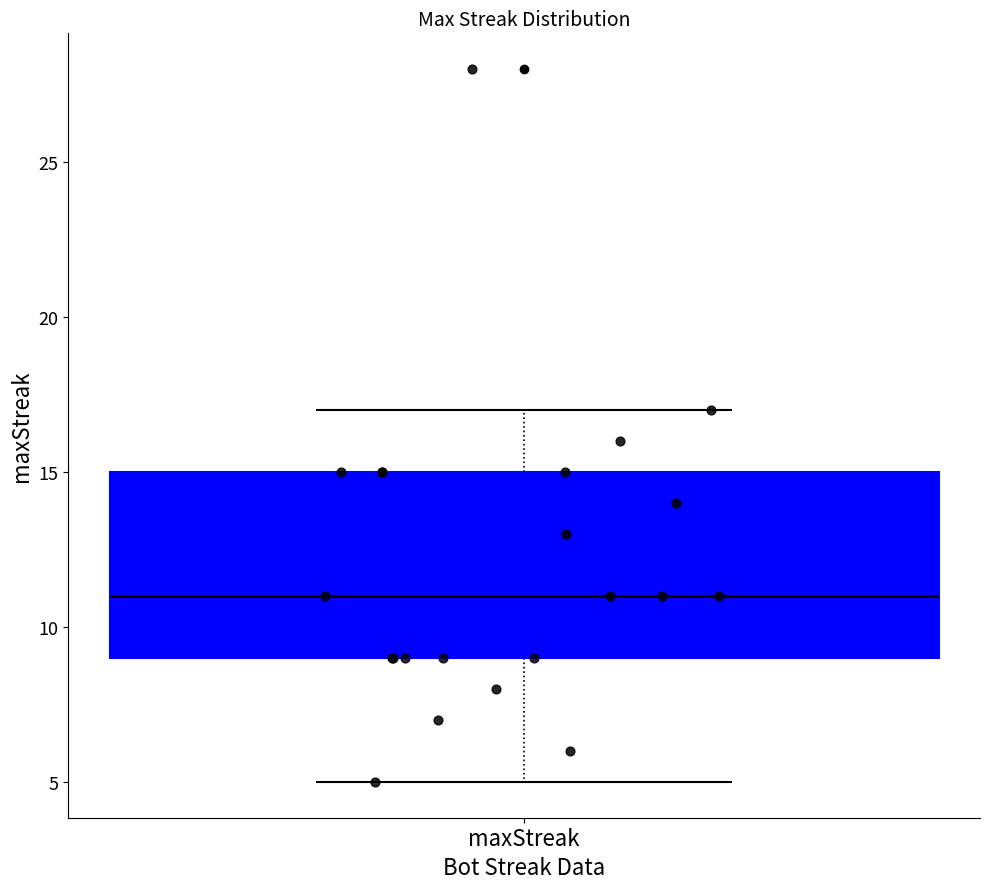

Transcribe this box plot: give where the median line is, the range the box spans, and where the two whiskers end, as read against the y-axis. The values are not printed on the chart, so give them approximately, as read against the axis.

median 11, box 9 to 15, whiskers 5 to 17